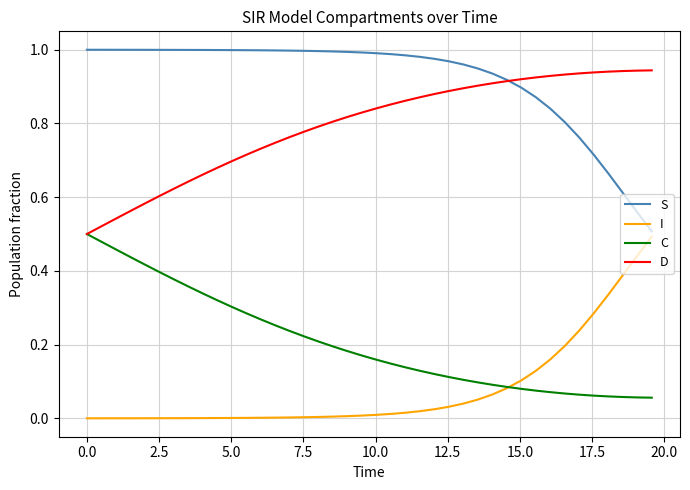

True or false: D and I cross at least once.

False